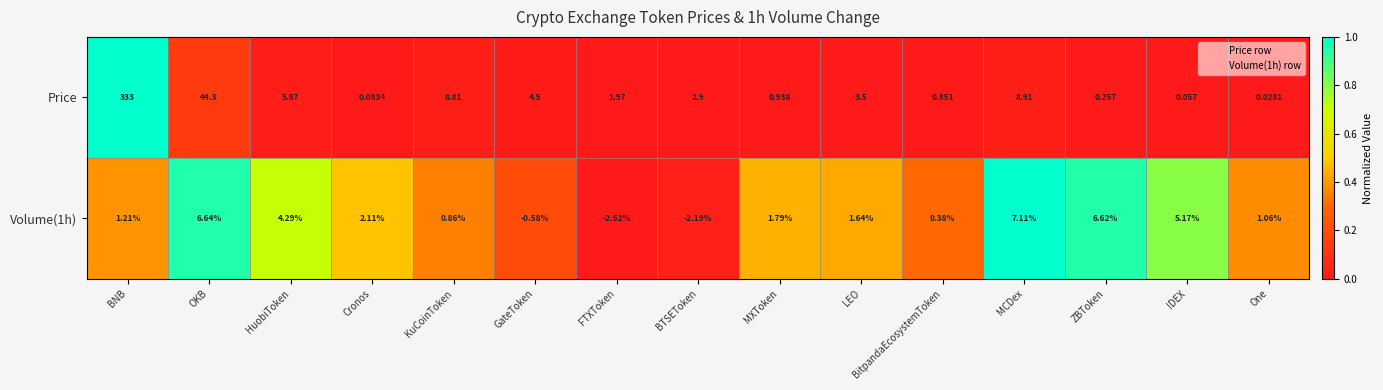

Is the value of Price at IDEX greater than the value of Volume(1h) at FTXToken?

Yes